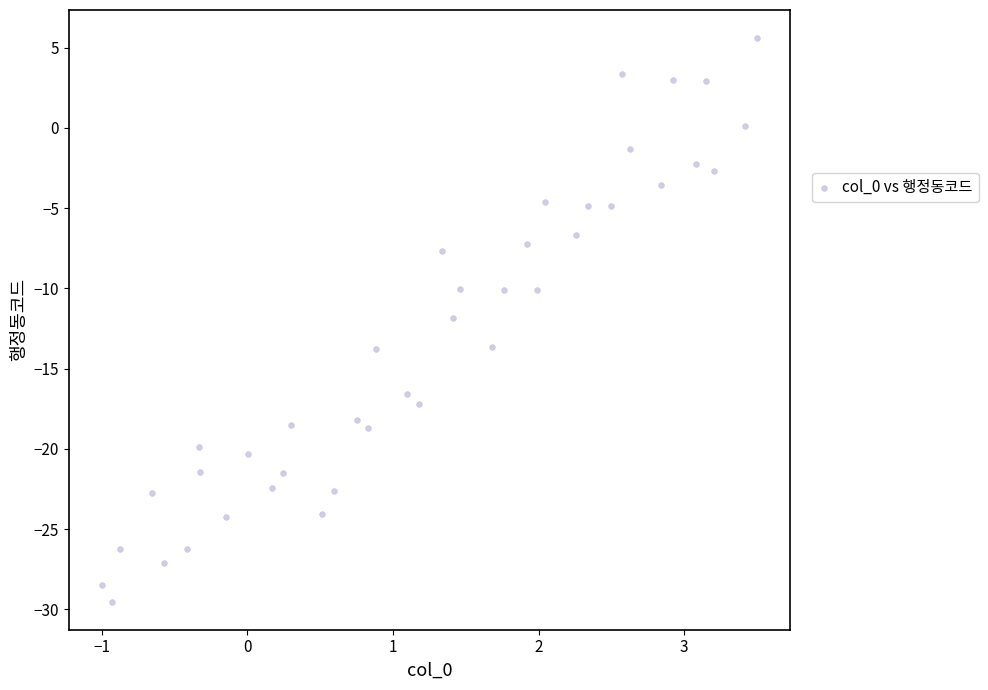

What is the range of Y values (max minus min)?

35.1